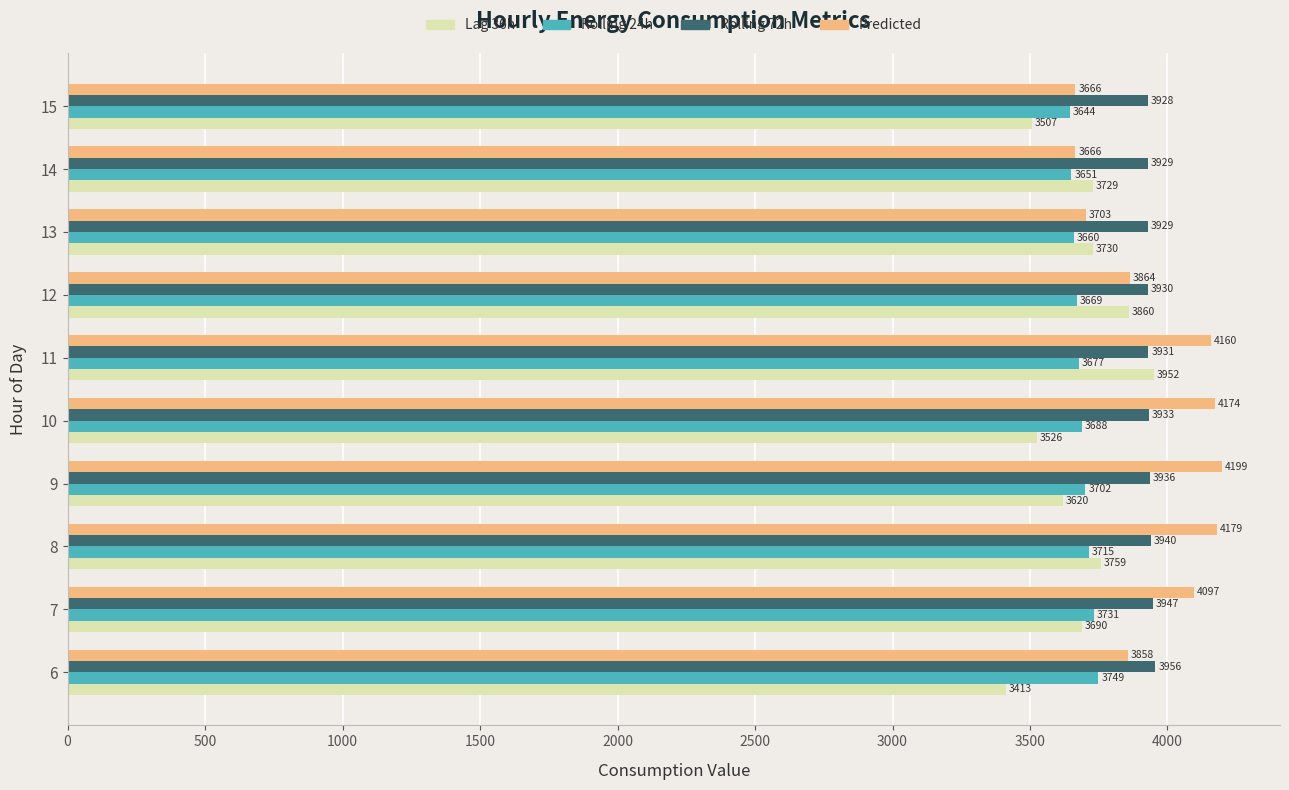

How many distinct data groups are displayed?

4